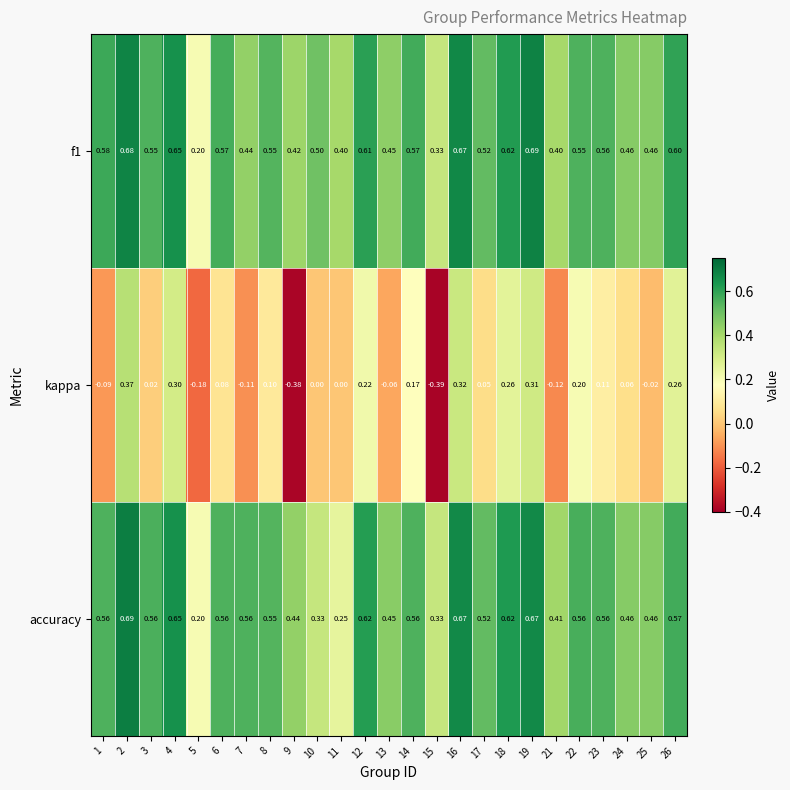

Which series changed the most between 5 and 18?

kappa